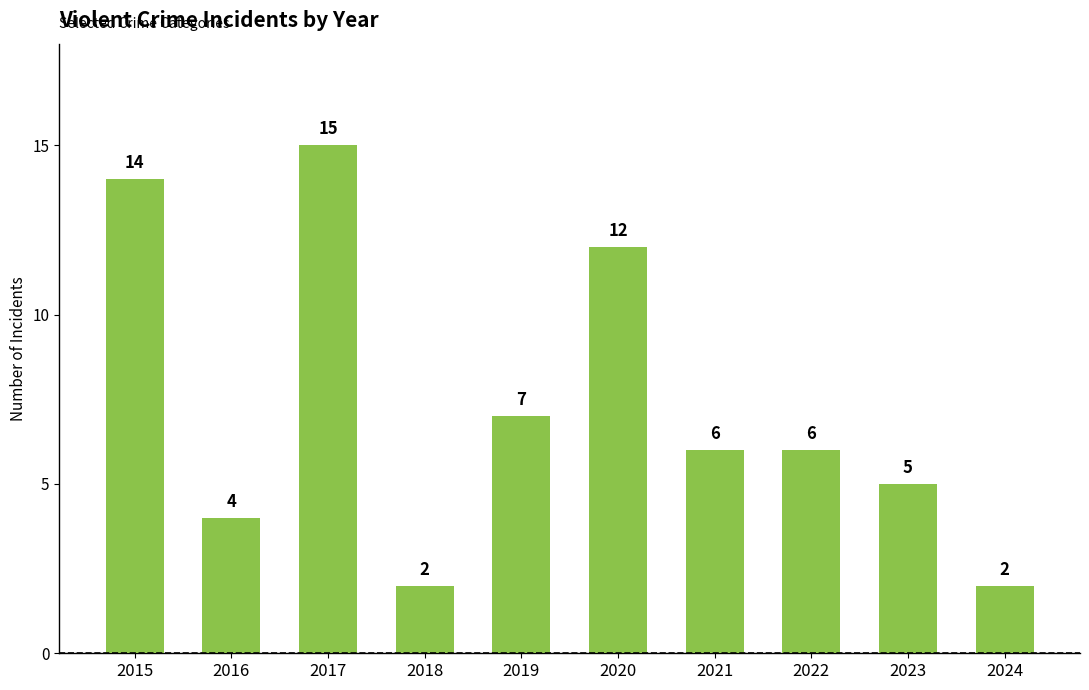

What is the value of the 7th bar from the left?

6